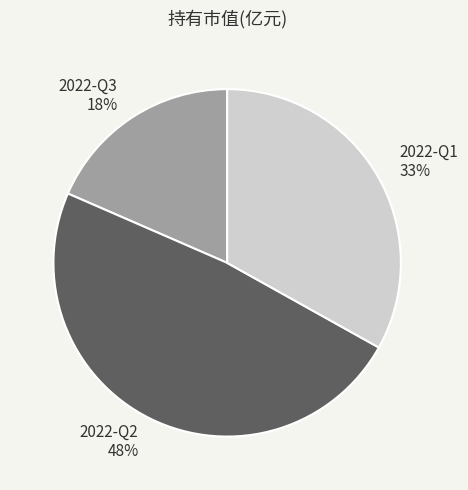

Rank the categories by value from highest to lowest.

2022-Q2, 2022-Q1, 2022-Q3